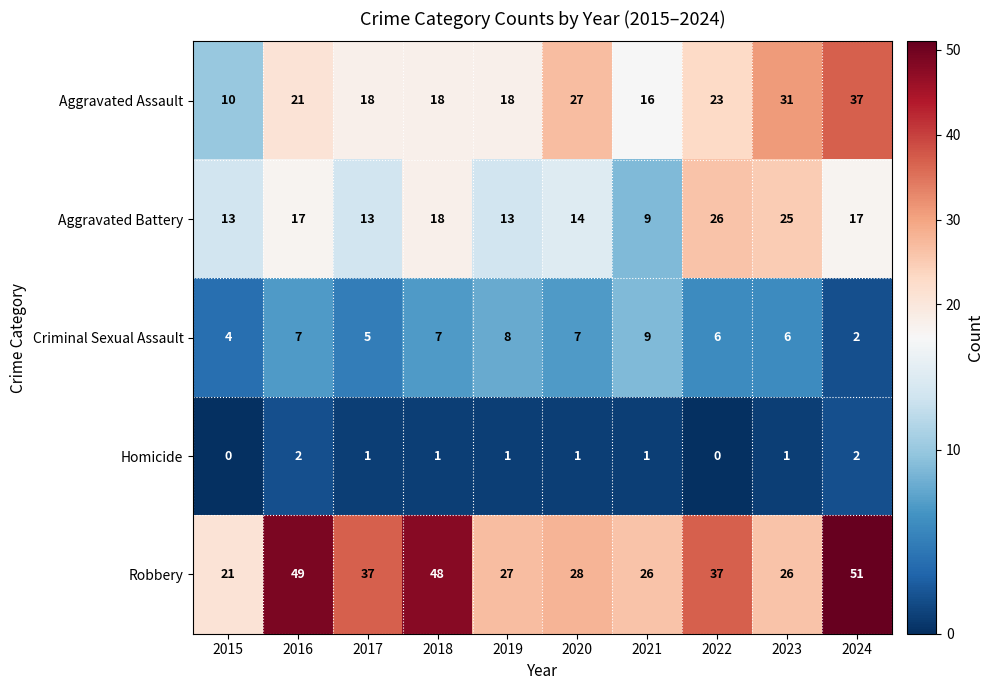

At which category is the sum across all series the highest?

2024